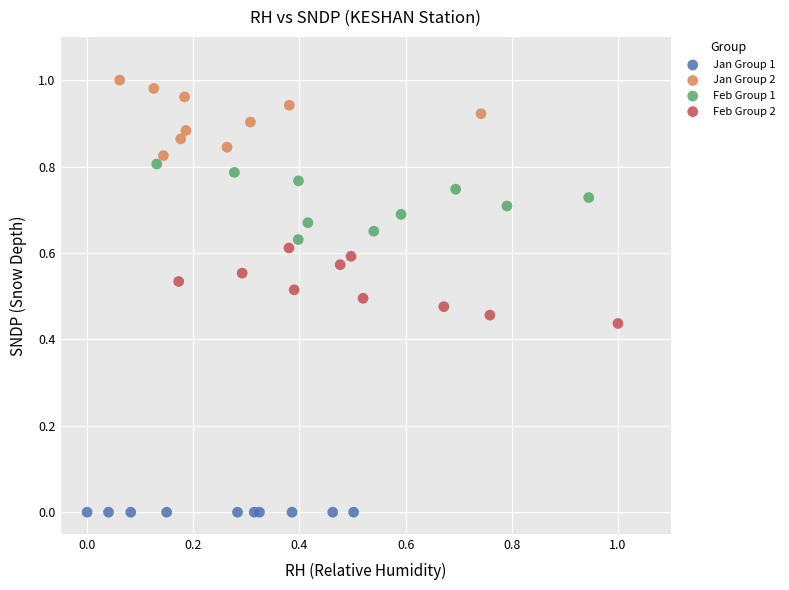

Which series reaches the maximum Y coordinate?

Jan Group 2